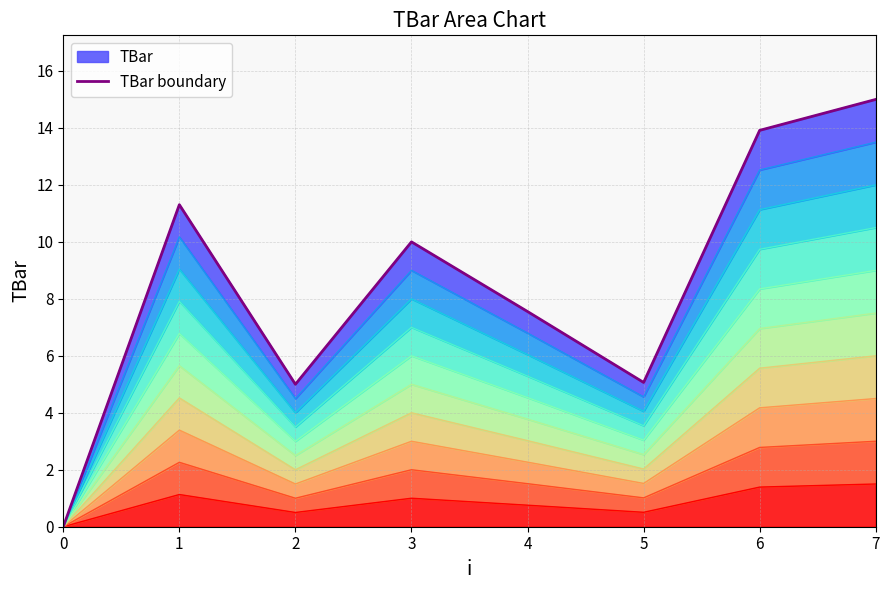

Is it true that the value at 5 is 9.0?

False